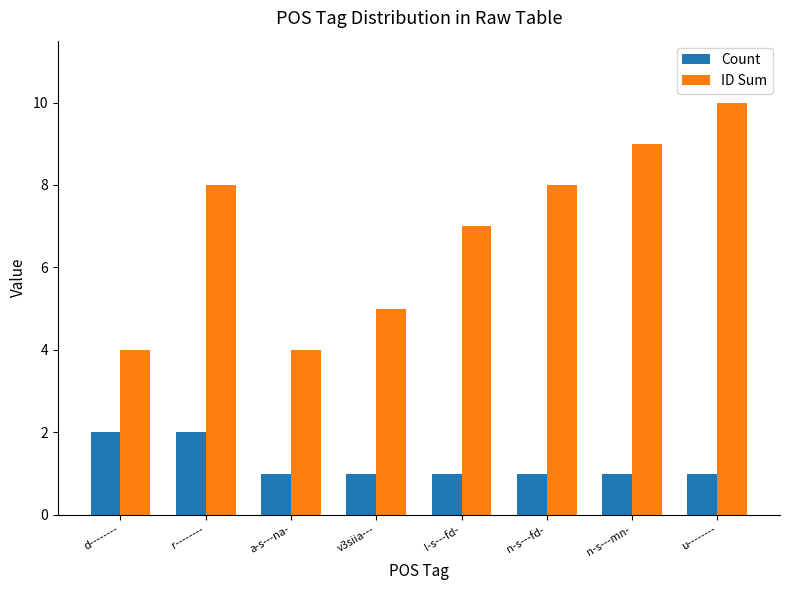

At which category does the chart reach its peak across all series?

u--------